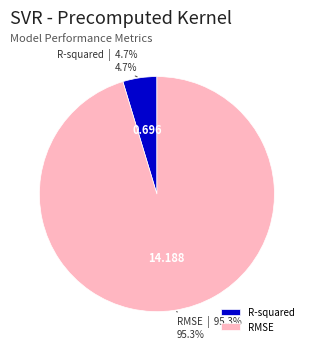

To the nearest percent, what is the difference between the RMSE and R-squared slice percentages?

91%